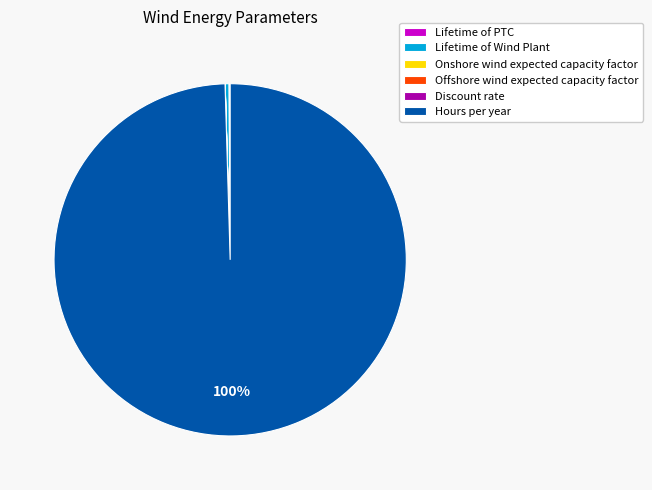

What is the majority slice?

Hours per year